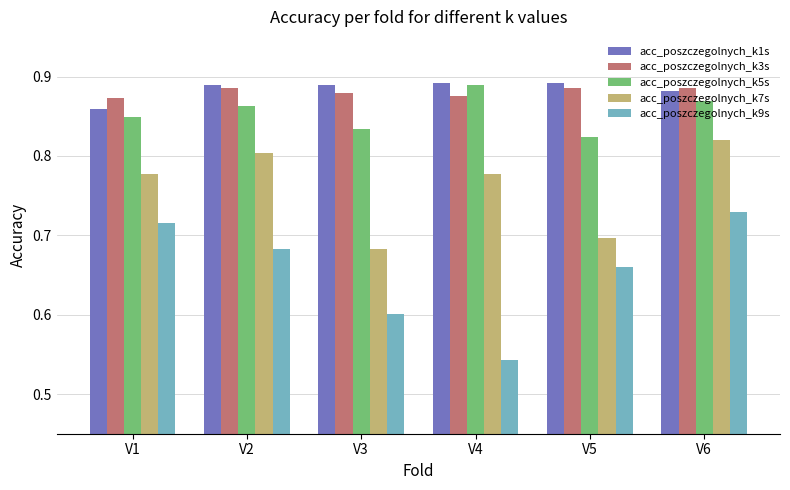

How many acc_poszczegolnych_k7s values are between 0 and 1?

6